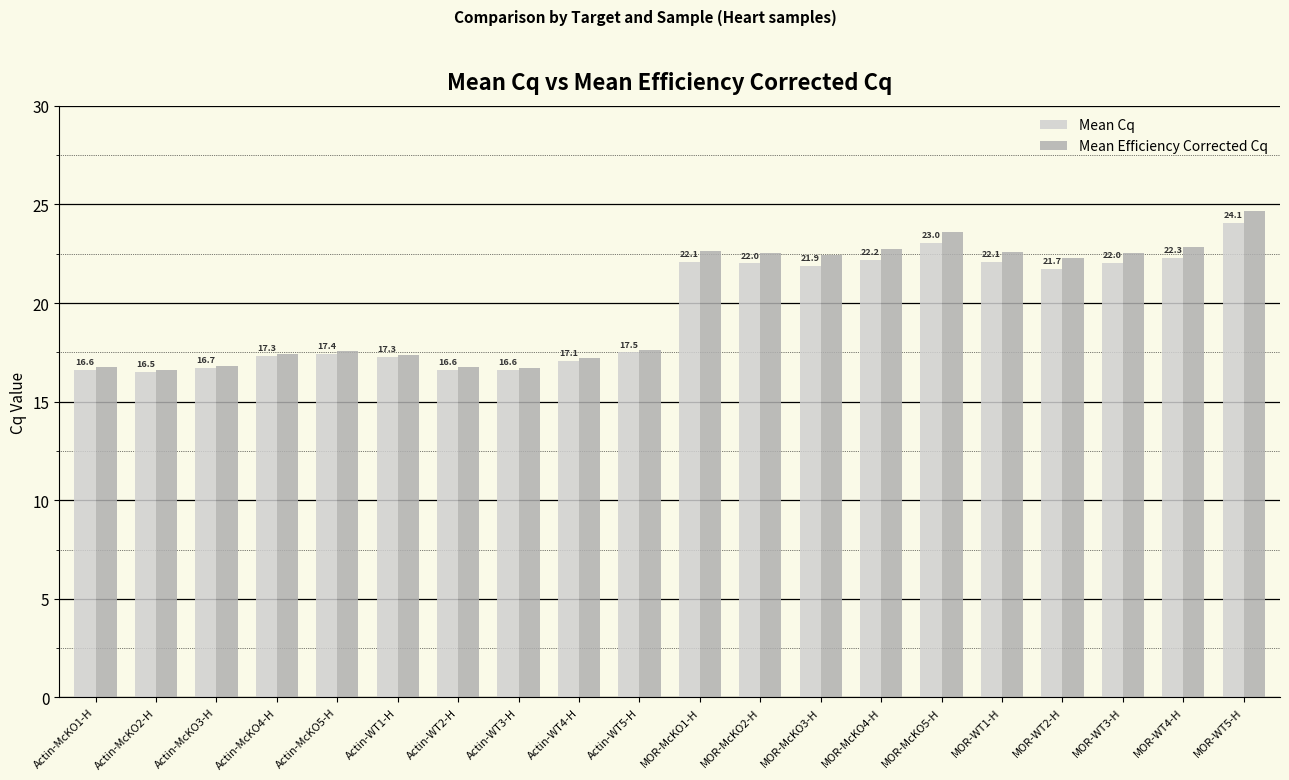

True or false: Mean Cq has a value of 37.0 at MOR-McKO2-H.

False